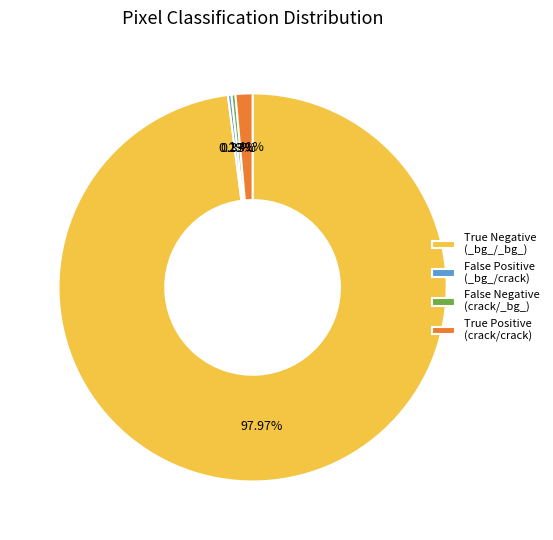

Count the number of slices in the pie.

4